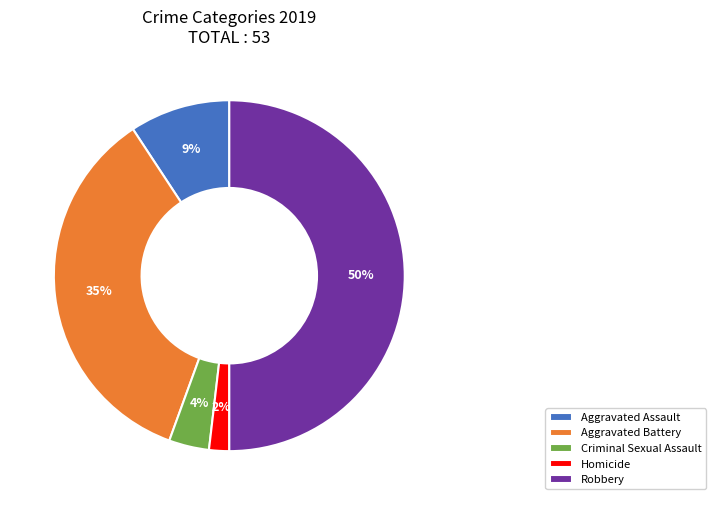

True or false: Criminal Sexual Assault accounts for 13% of the total.

False